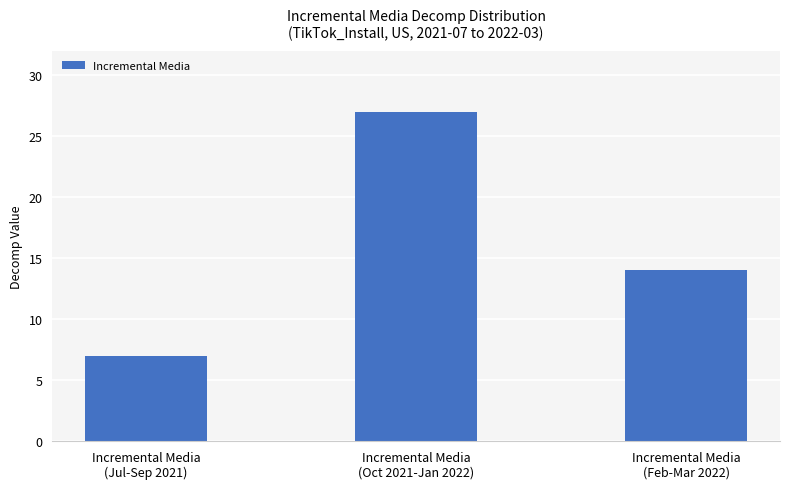

True or false: the data shows 21 at Incremental Media
(Feb-Mar 2022).

False